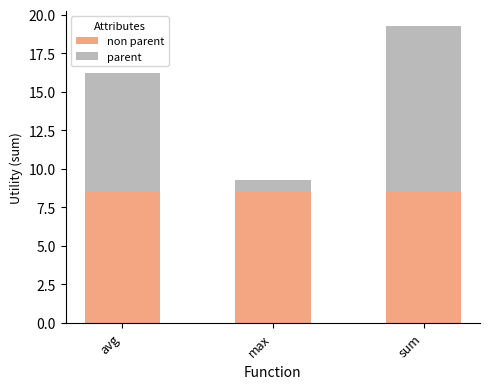

At which category is the sum across all series the highest?

sum